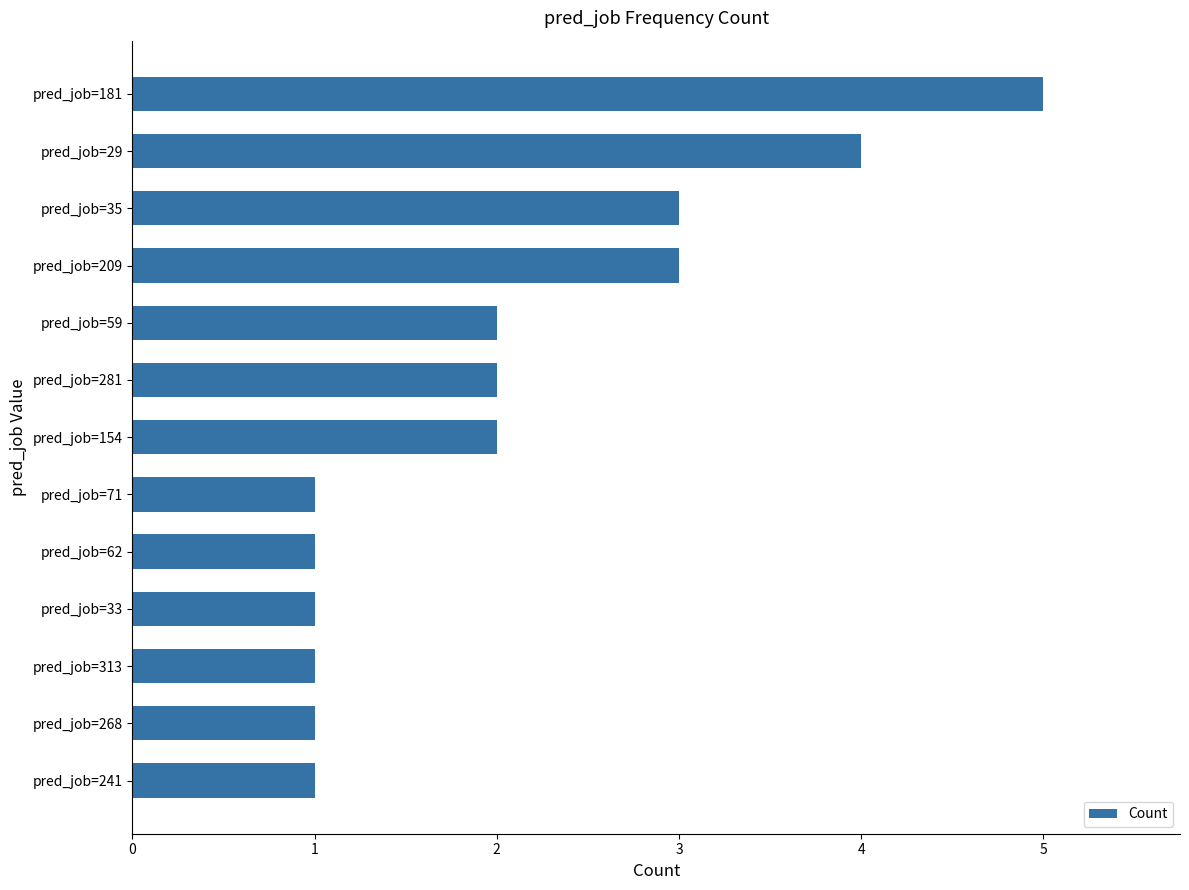

Is it true that the value at pred_job=313 is 0?

False